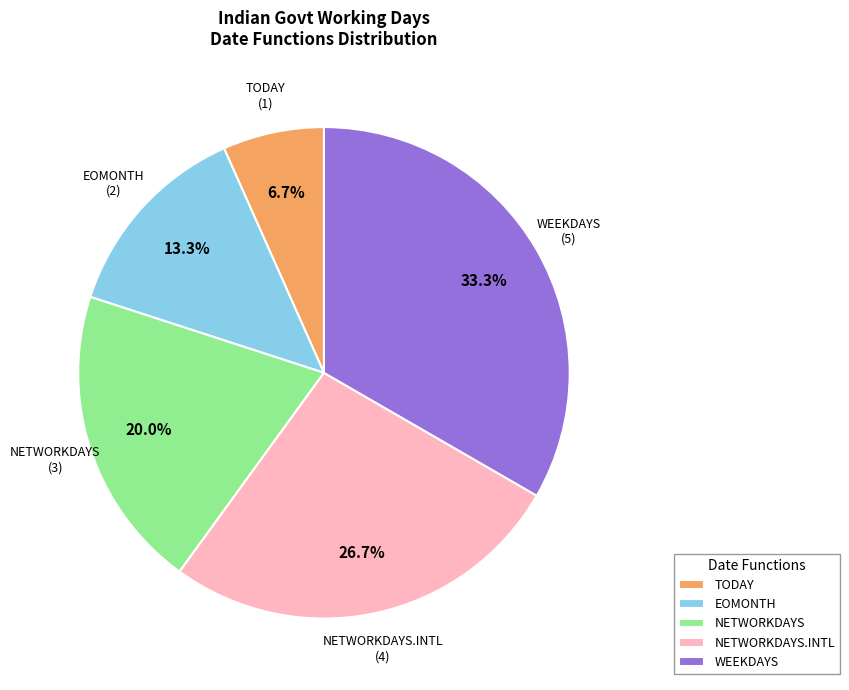

True or false: NETWORKDAYS.INTL accounts for 14% of the total.

False